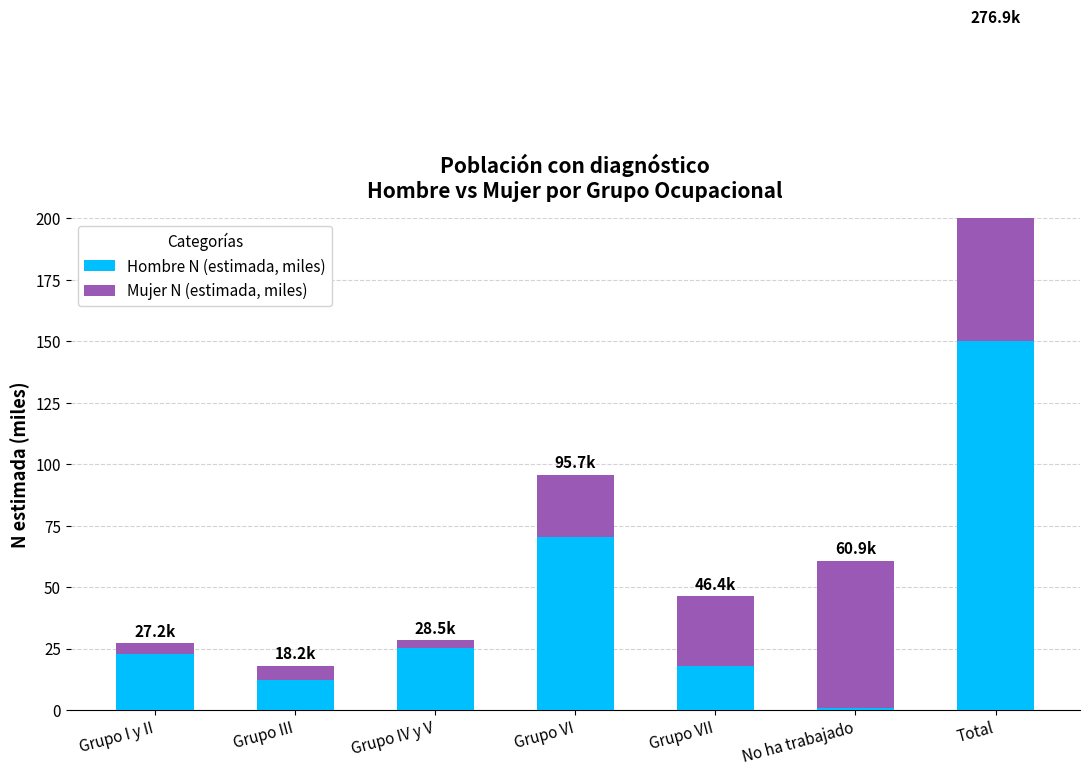

What is the greatest value displayed?

150.2